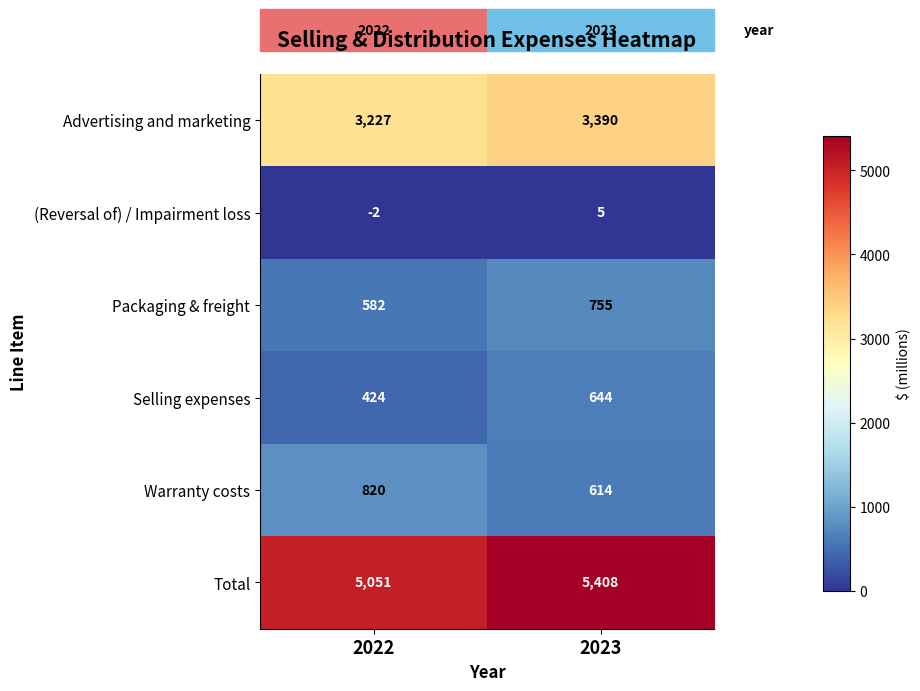

What is the difference between the highest and lowest values at 2023?

5403